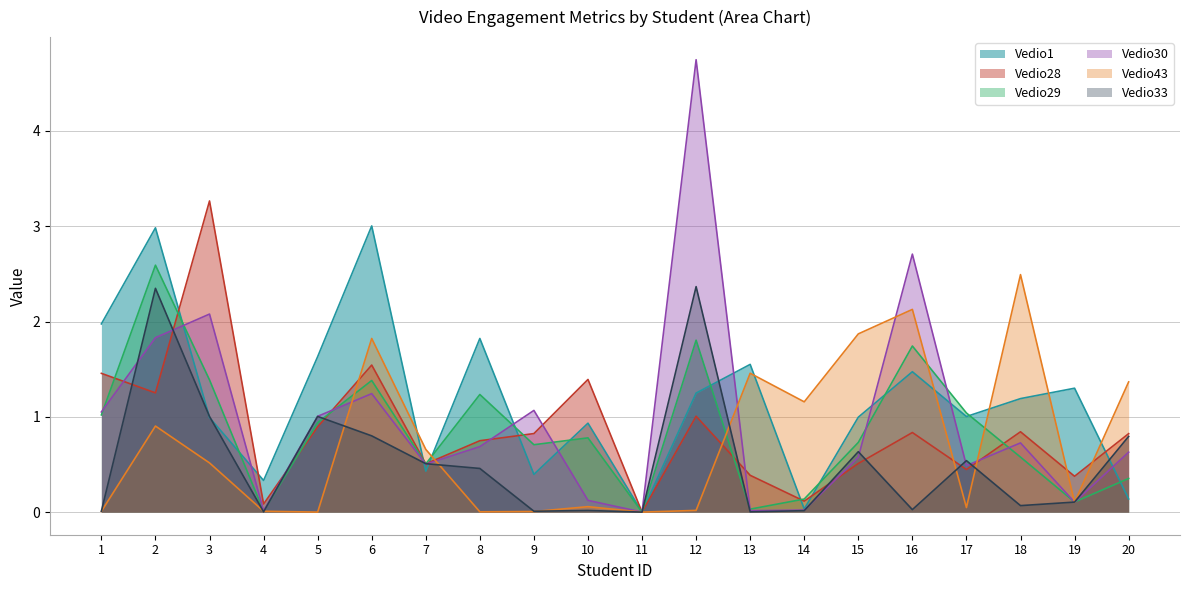

At how many categories does at least one series exceed 4?

1